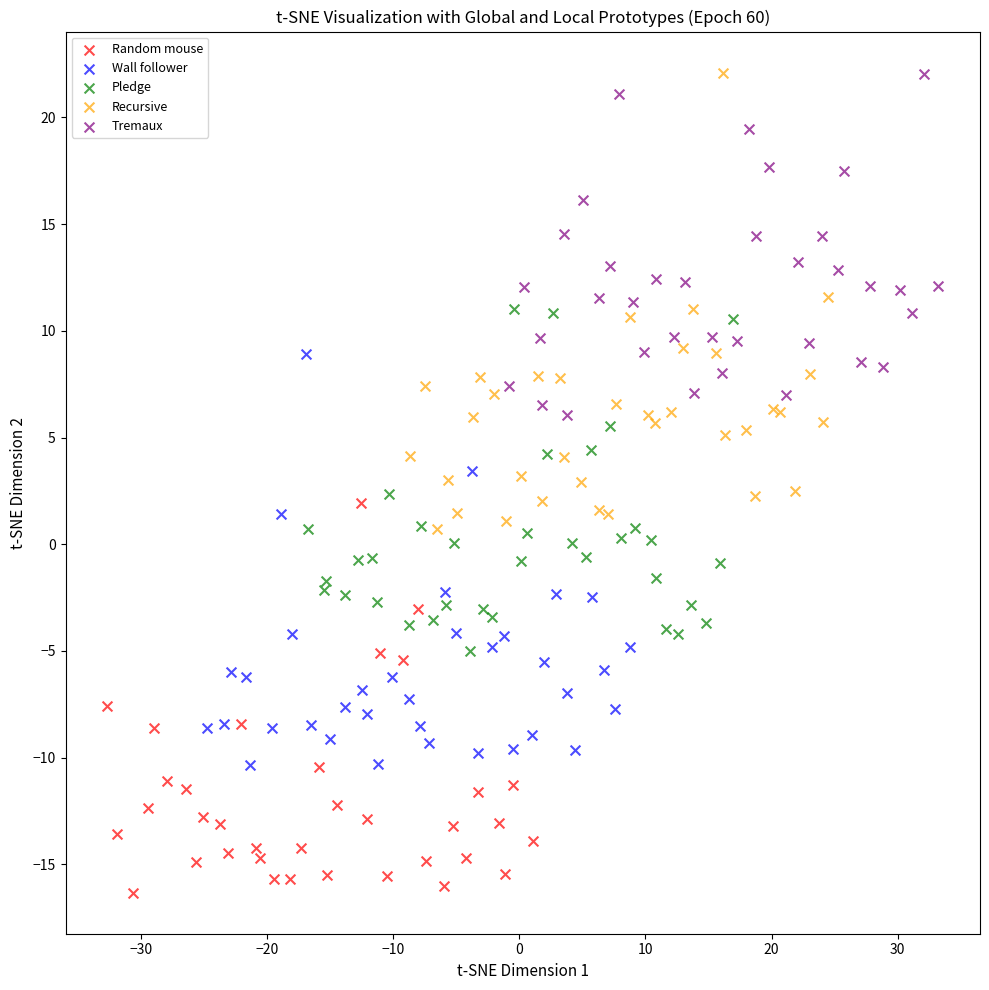

Which series reaches the minimum Y coordinate?

Random mouse